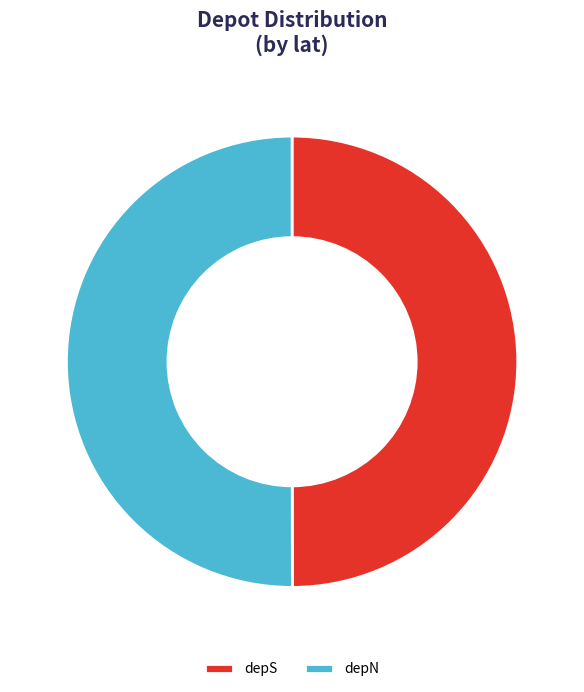

True or false: depN accounts for 50% of the total.

True